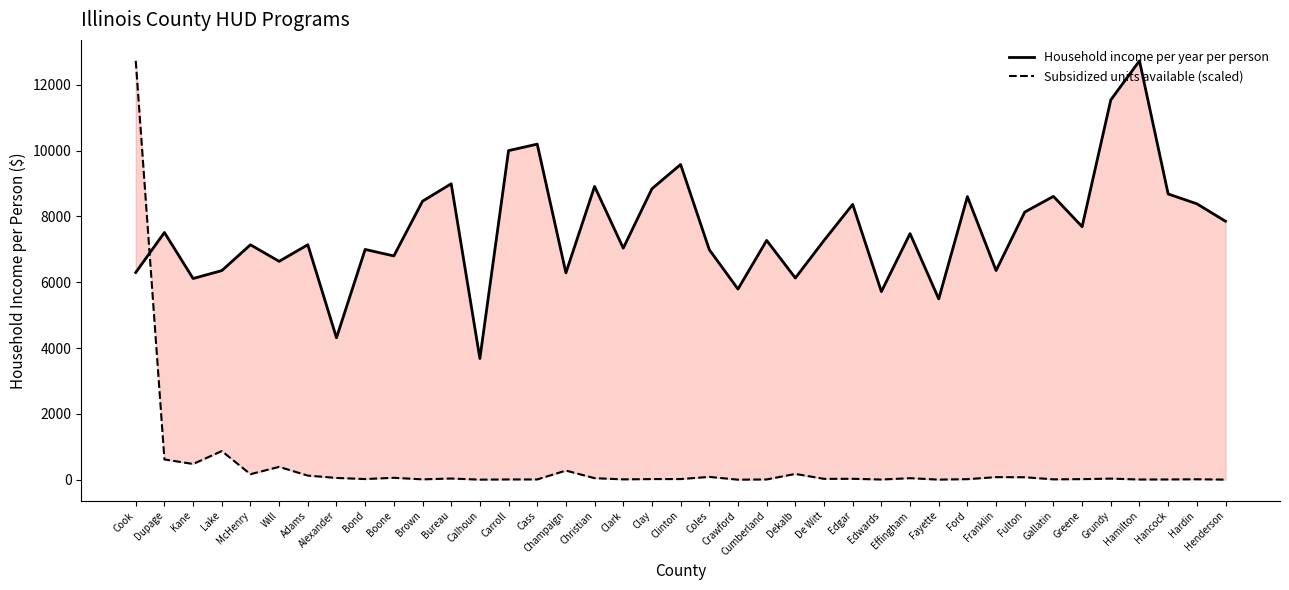

In Subsidized units available (scaled), how many points are lower than both neighbors (excluding endpoints)?

13